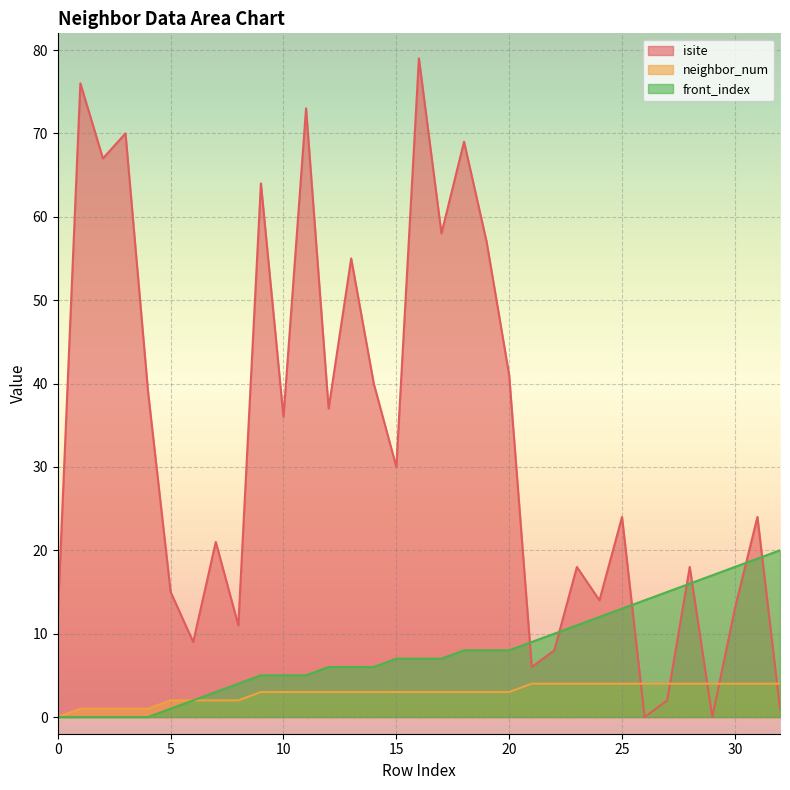

Is it true that isite equals 73 at 11?

True